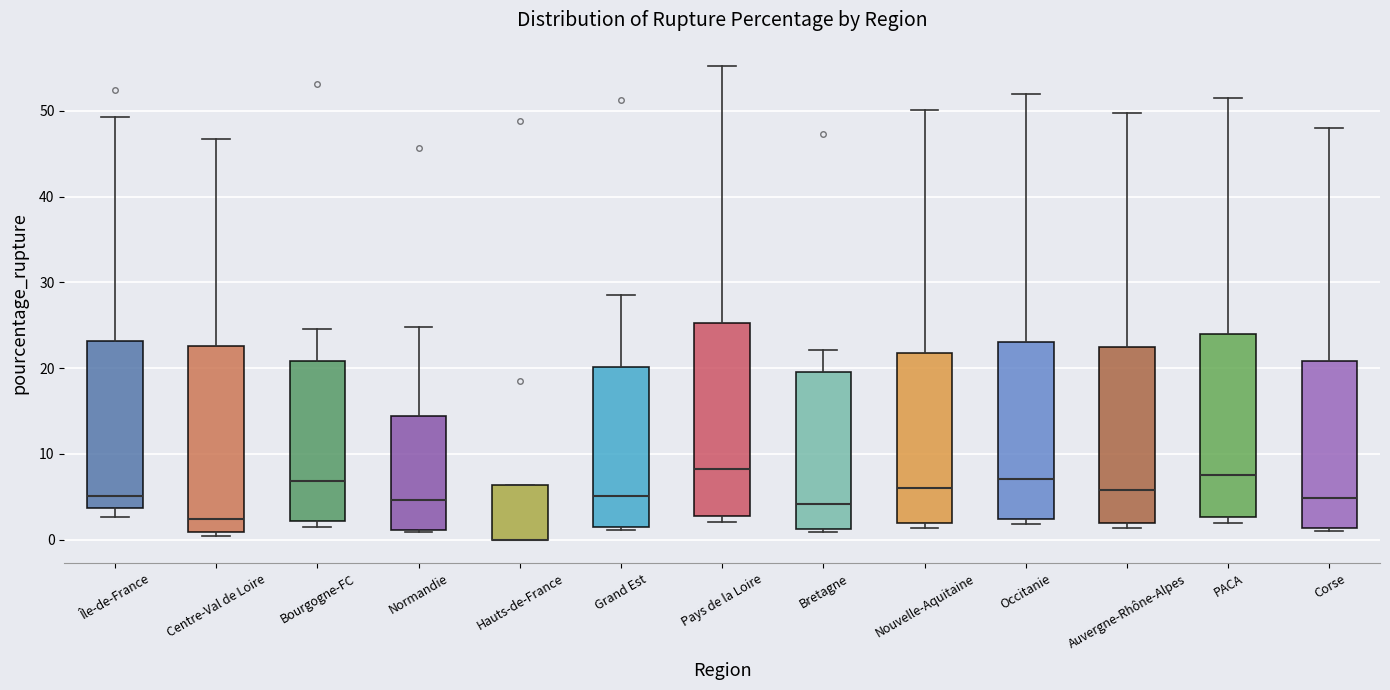

Where is the lower edge of the box for Grand Est on the y-axis? The values are not printed on the chart, so give them approximately, as read against the axis.

2